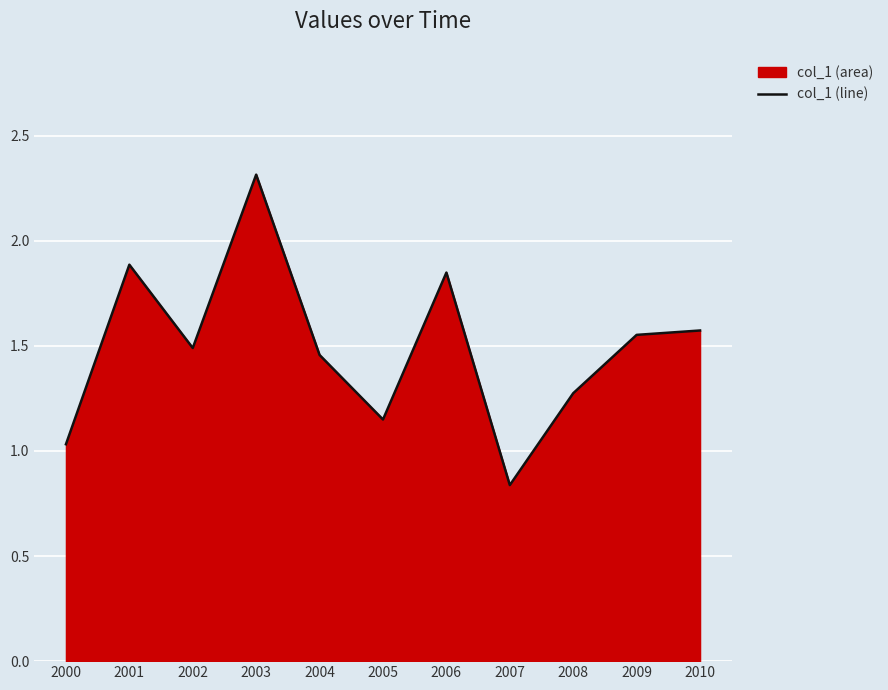

At which label is the value closest to 1?

2000